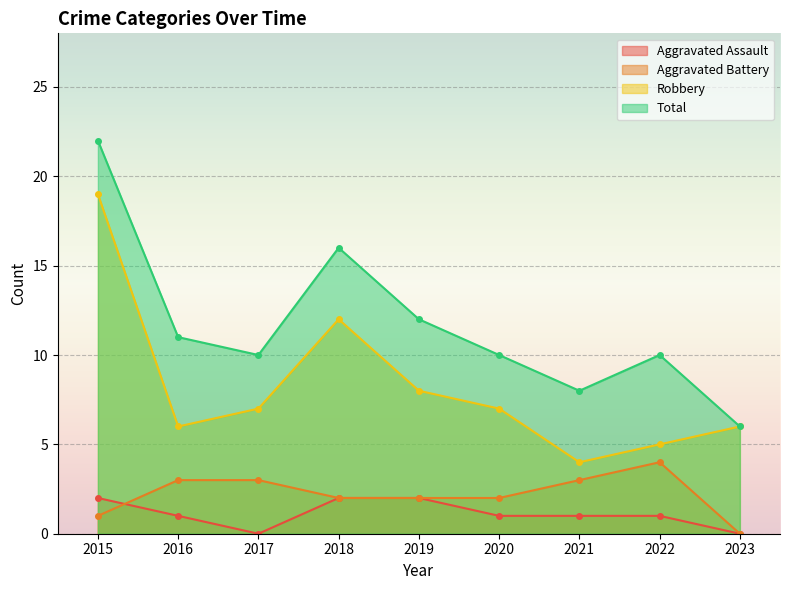

Is it true that Robbery equals 6 at 2016?

True